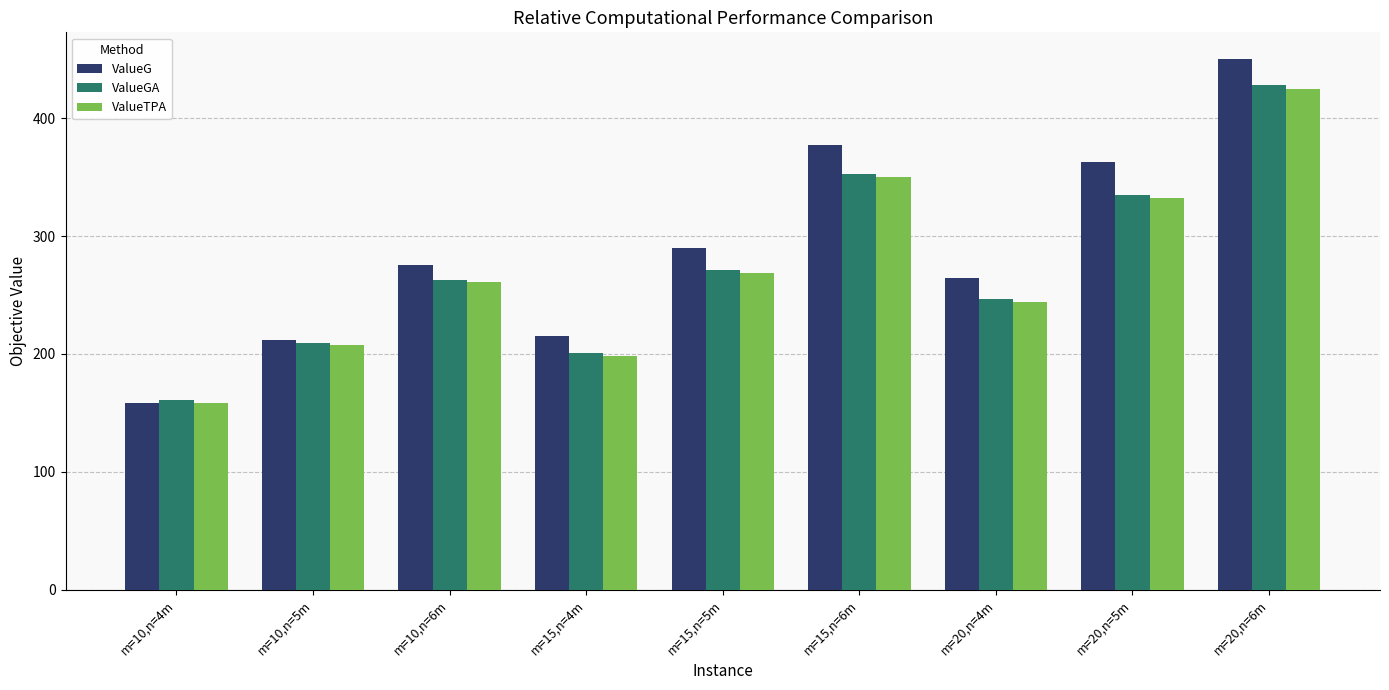

The value of ValueGA at m=20,n=5m is 335.2. True or false?

True